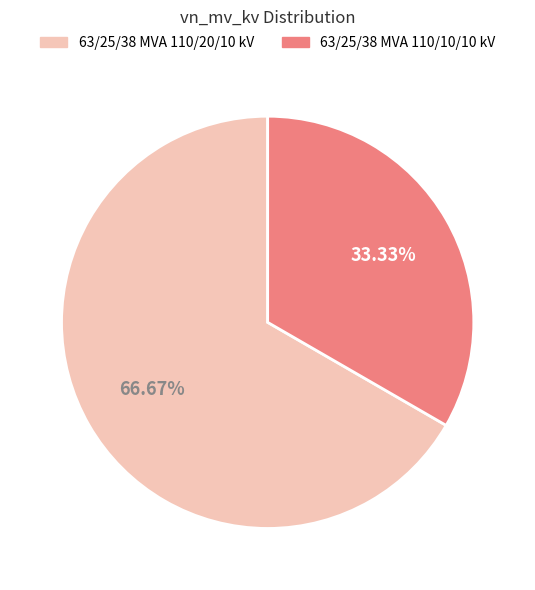

To the nearest percent, what is the difference between the 63/25/38 MVA 110/10/10 kV and 63/25/38 MVA 110/20/10 kV slice percentages?

33%